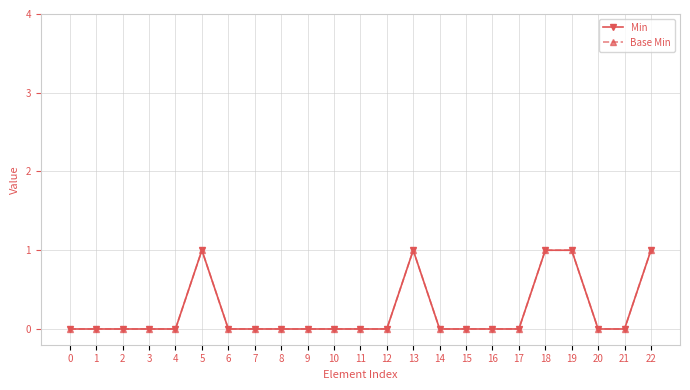

True or false: Min and Base Min intersect in this chart.

False